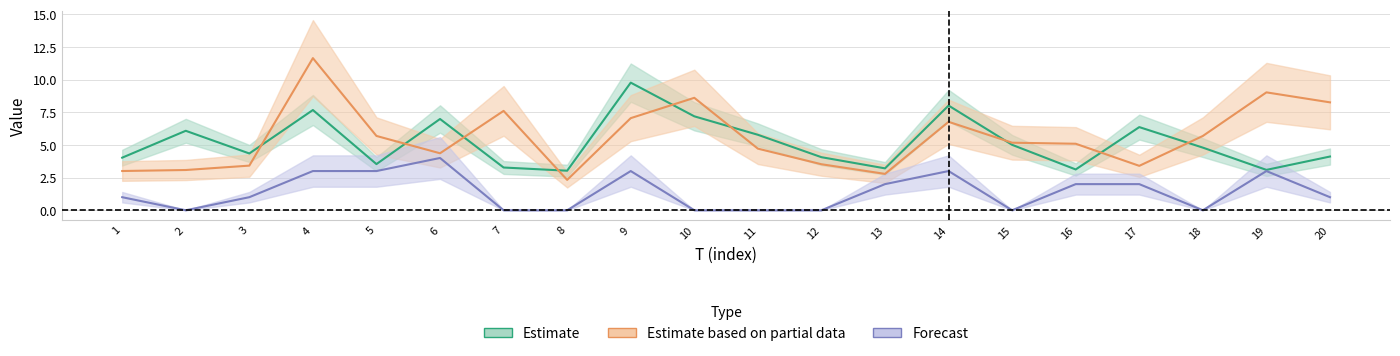

Is it true that FC equals 3.0 at 5?

True